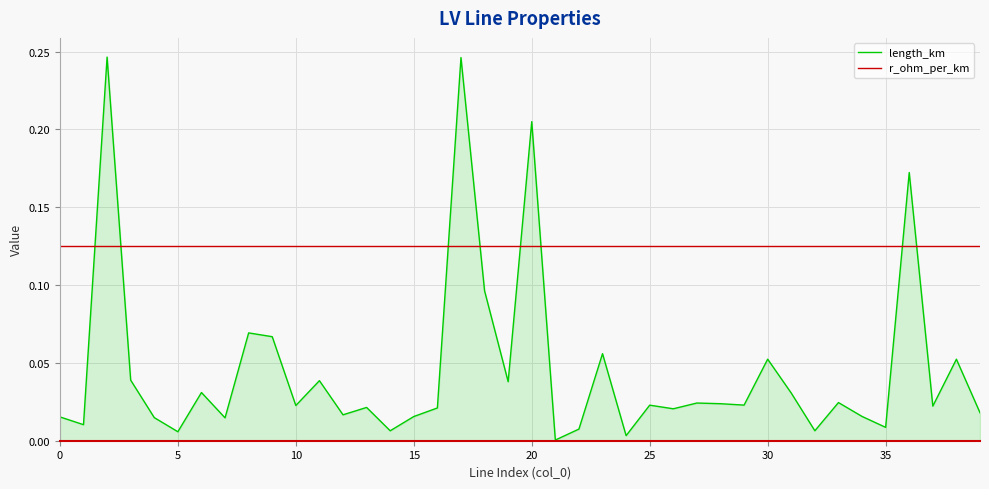

Which series has the largest total across all categories?

r_ohm_per_km